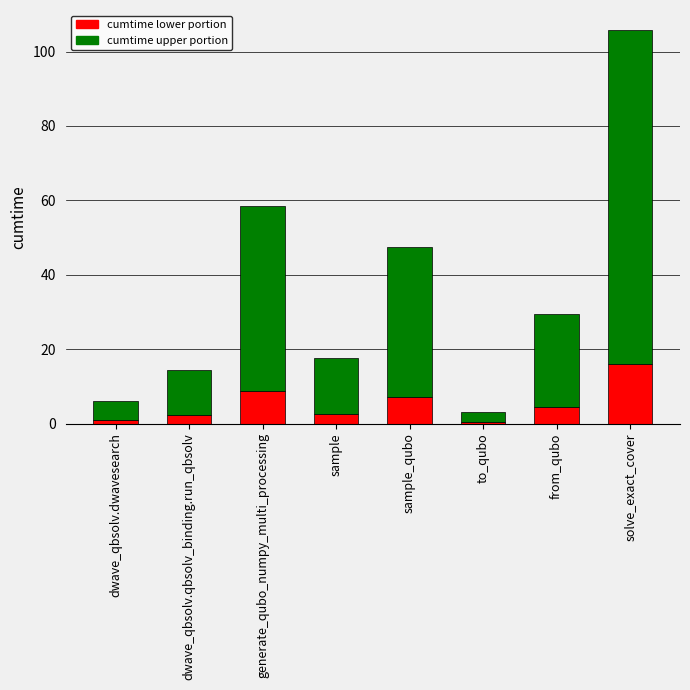

What is the total value across all series at solve_exact_cover?

105.9